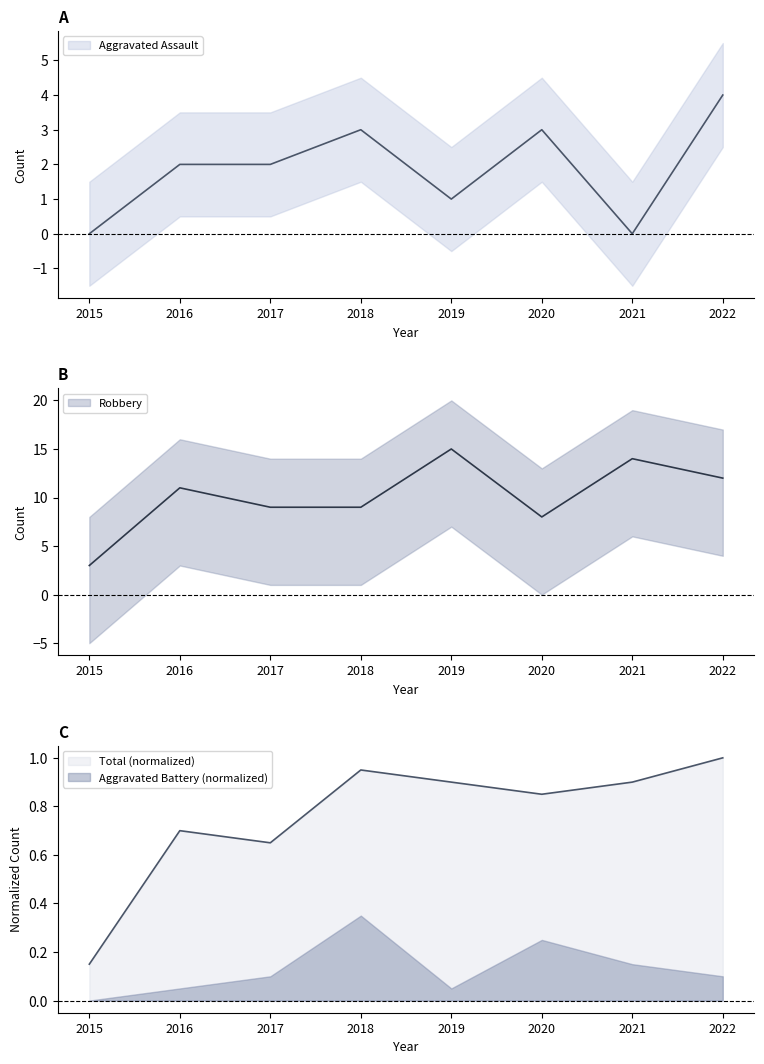

Where does the Robbery series first go above 11?

2019